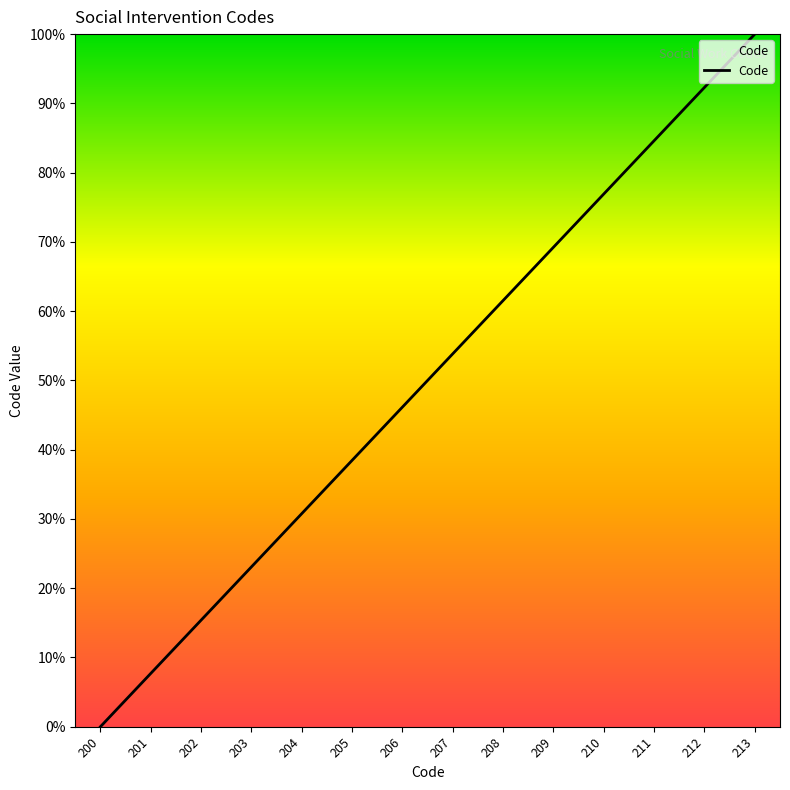

What is the difference between the values at 203 and 204?

7.7